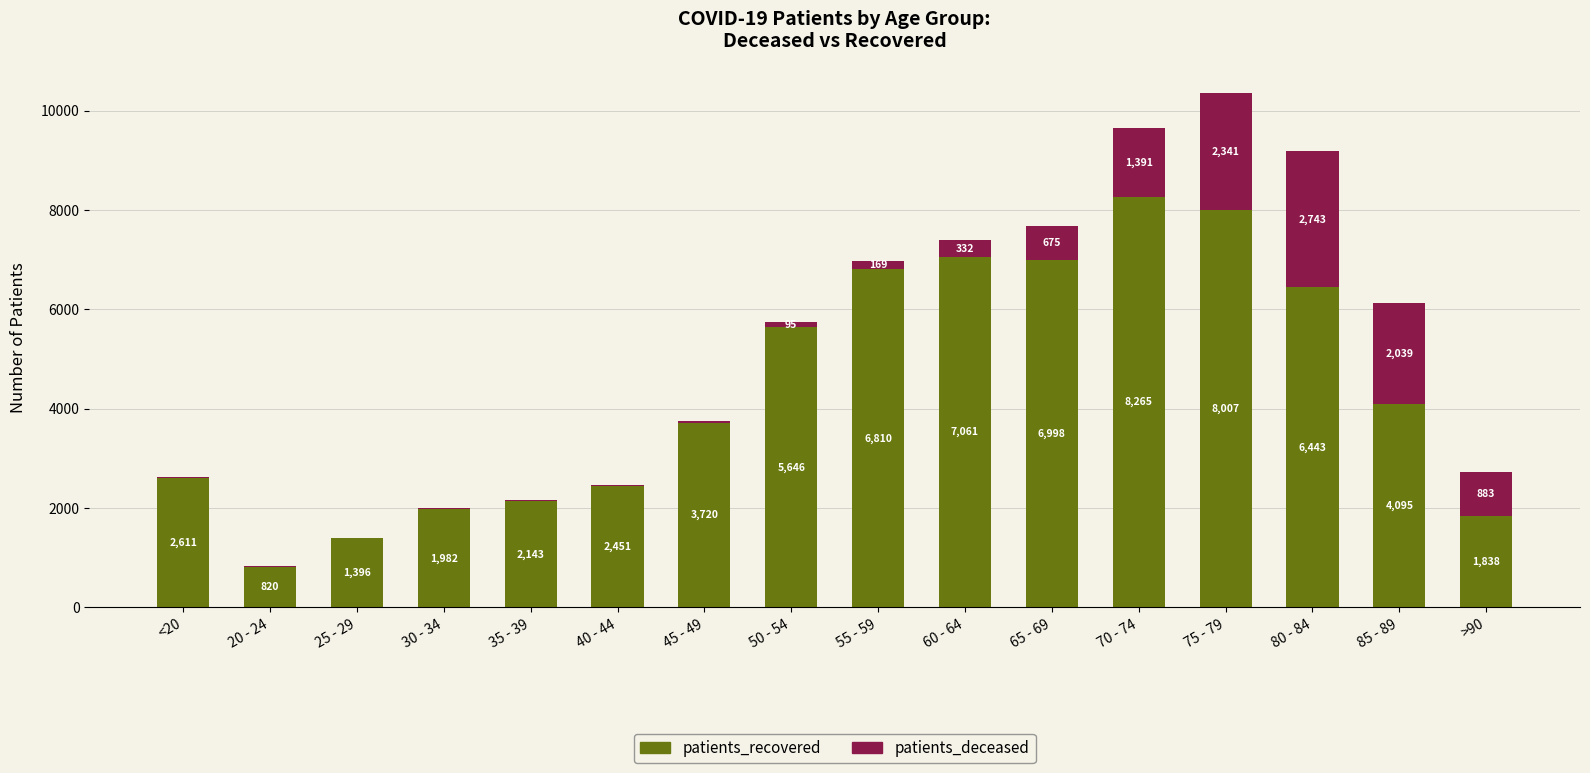

At which label is patients_recovered closest to 4542?

85 - 89